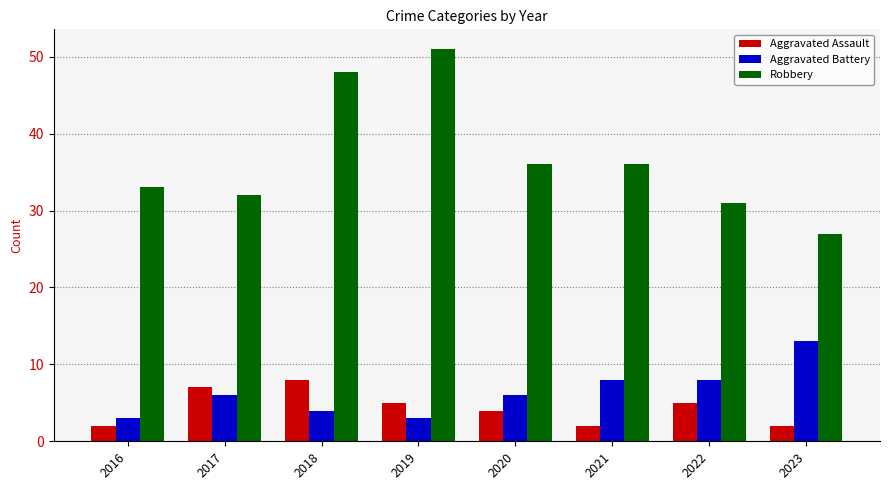

True or false: Robbery has a value of 36 at 2020.

True